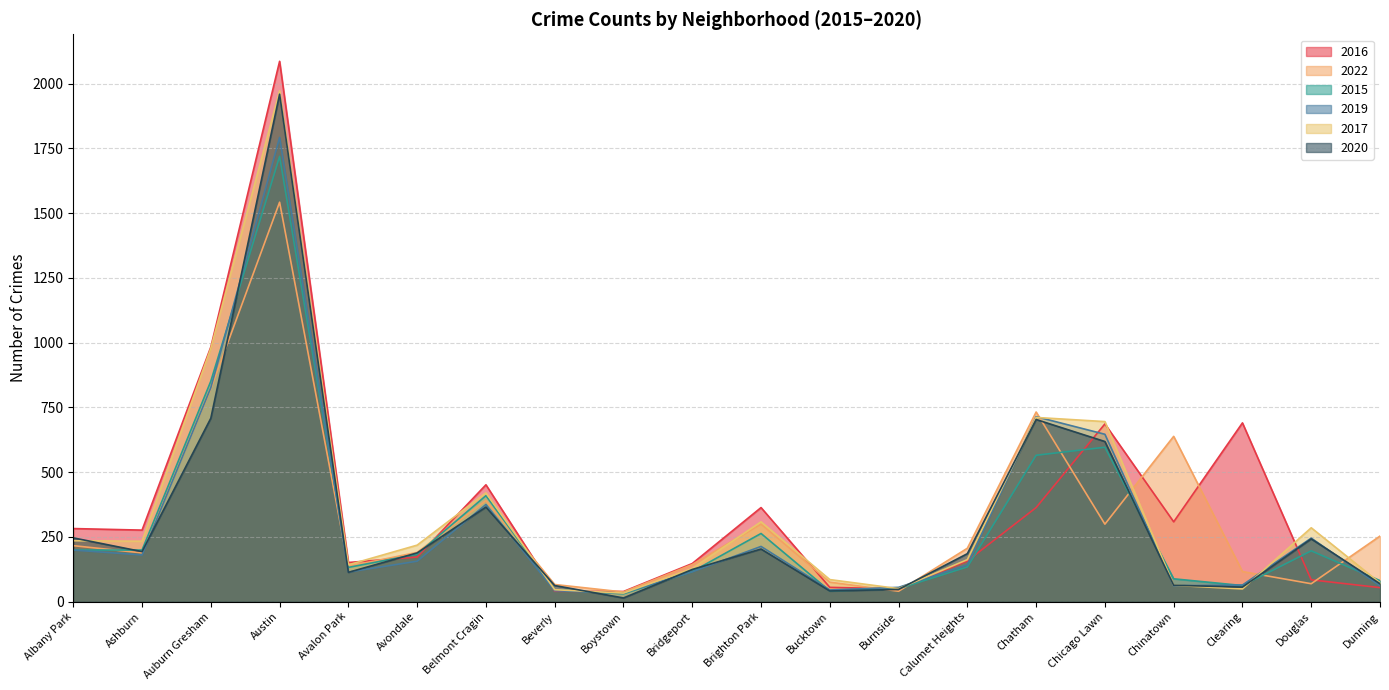

Which series has the widest spread of values?

2016